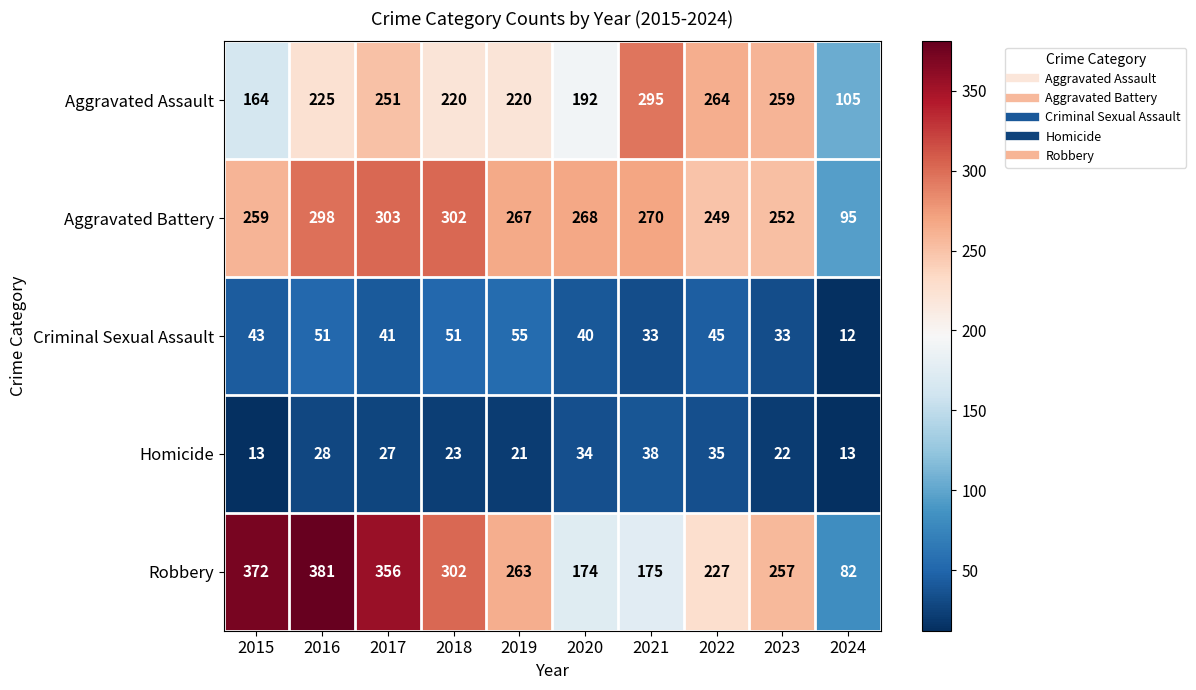

Which category has the highest value across all series?

2016